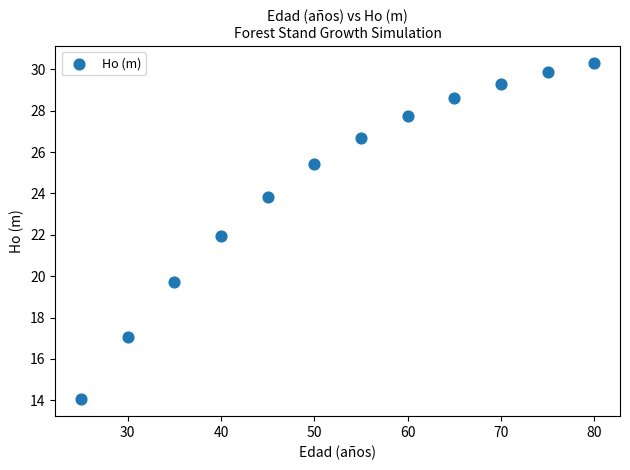

What is the range of Y values (max minus min)?

16.3